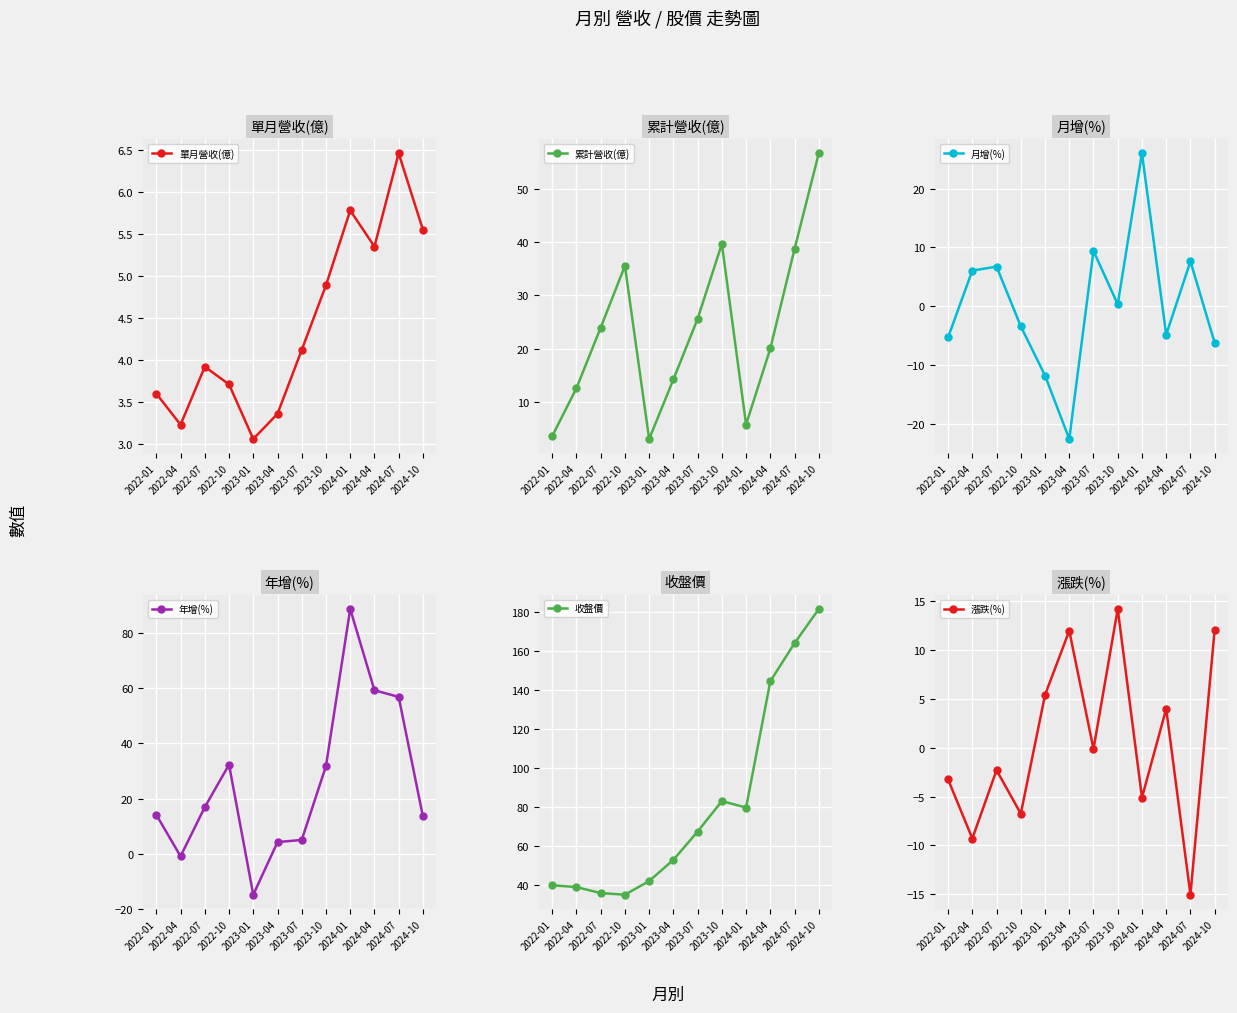

Is it true that 收盤價 equals 17.9 at 2023-01?

False